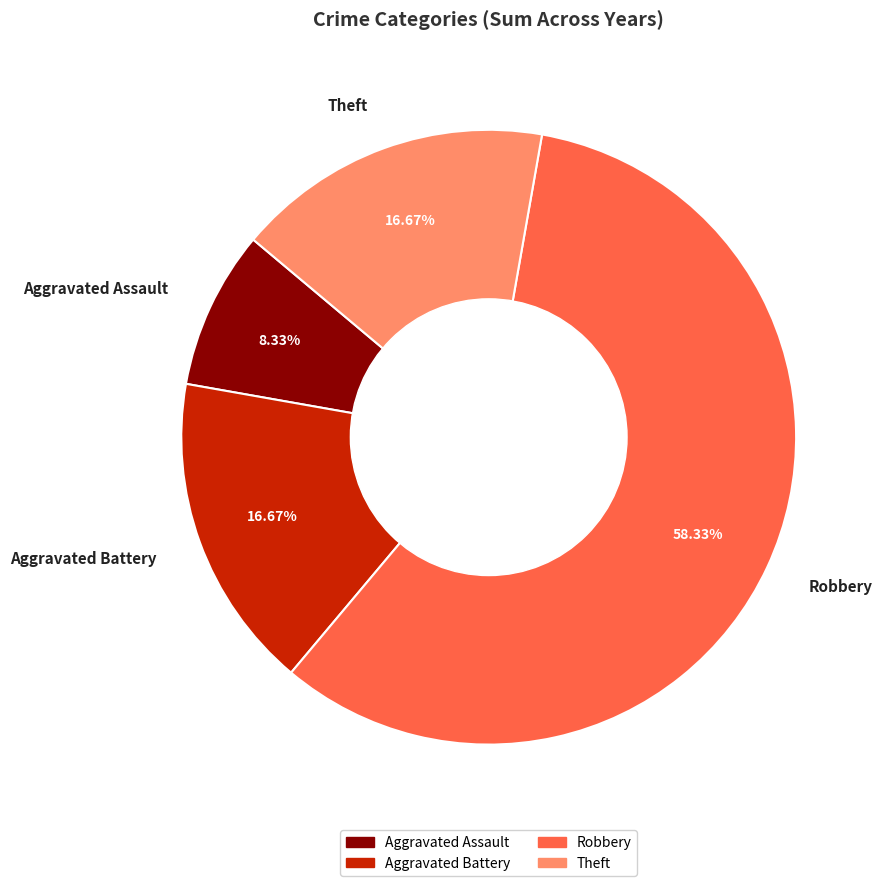

How much of the chart is everything except Aggravated Assault?

91.7%